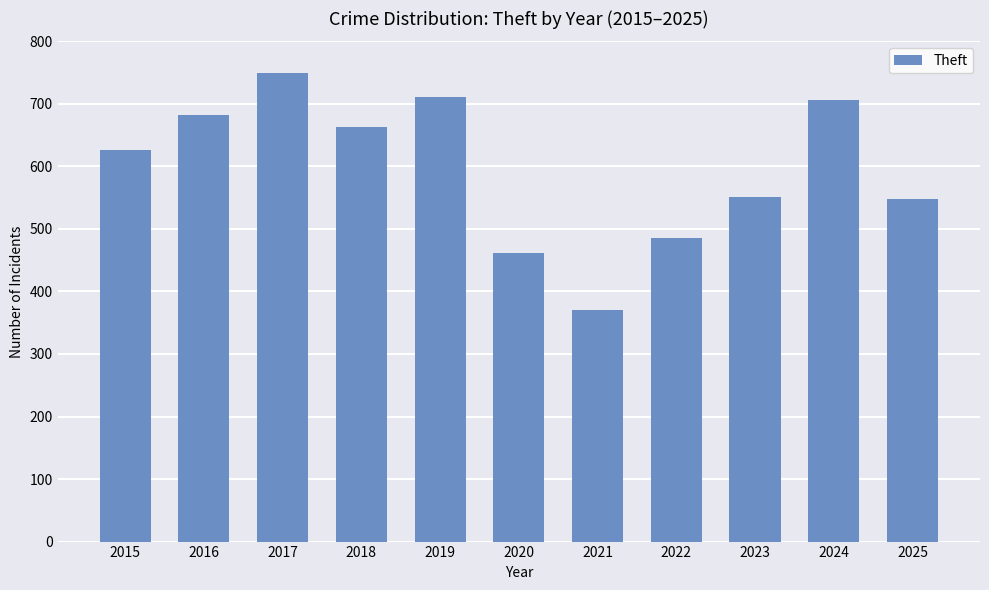

What is the value of the 7th bar from the left?

370